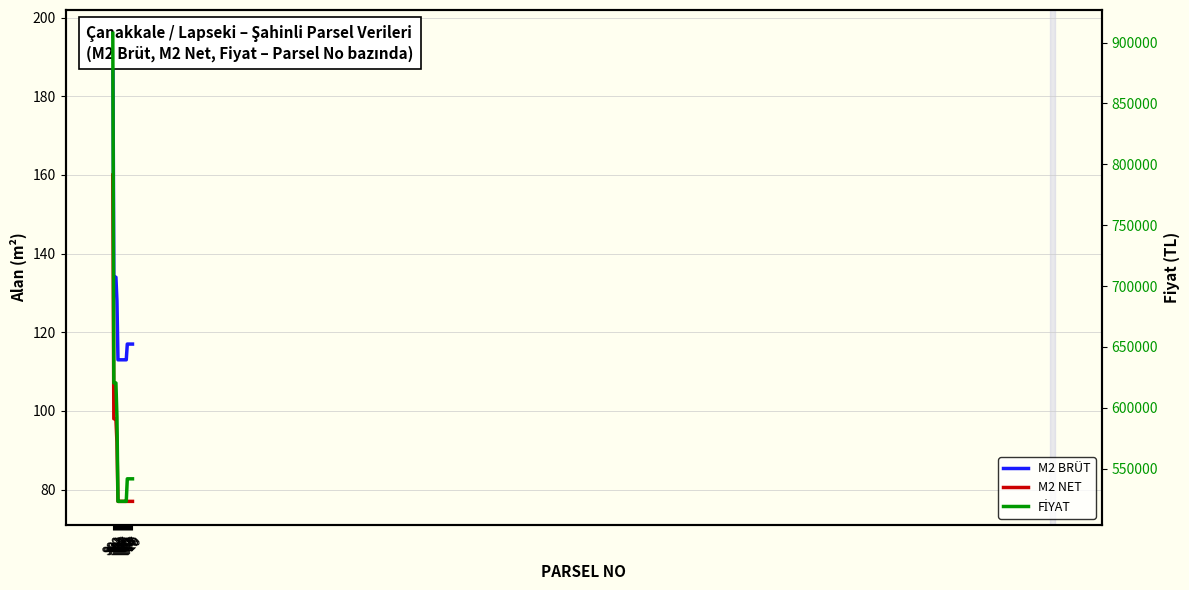

True or false: FİYAT has more than 1 points higher than both neighbors.

False